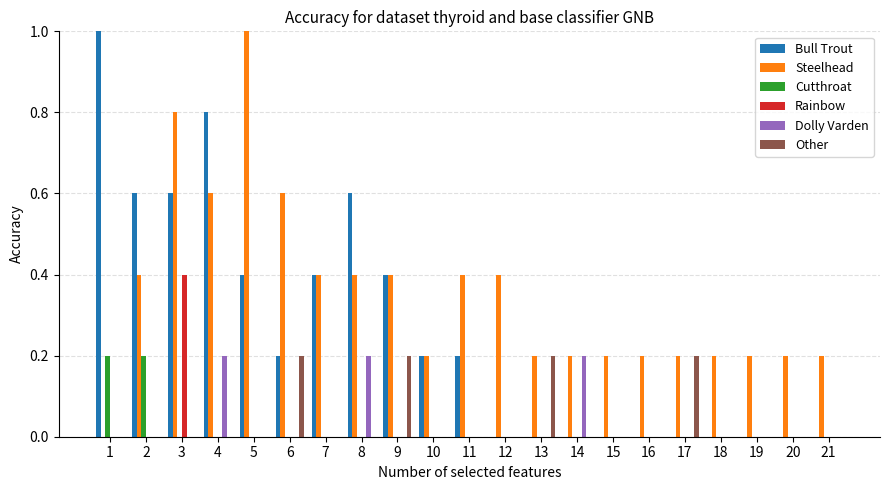

Reading right to left, extract all data points from this chart.

Bull Trout: 21=0.0	20=0.0	19=0.0	18=0.0	17=0.0	16=0.0	15=0.0	14=0.0	13=0.0	12=0.0	11=0.2	10=0.2	9=0.4	8=0.6	7=0.4	6=0.2	5=0.4	4=0.8	3=0.6	2=0.6	1=1.0
Steelhead: 21=0.2	20=0.2	19=0.2	18=0.2	17=0.2	16=0.2	15=0.2	14=0.2	13=0.2	12=0.4	11=0.4	10=0.2	9=0.4	8=0.4	7=0.4	6=0.6	5=1.0	4=0.6	3=0.8	2=0.4	1=0.0
Cutthroat: 21=0.0	20=0.0	19=0.0	18=0.0	17=0.0	16=0.0	15=0.0	14=0.0	13=0.0	12=0.0	11=0.0	10=0.0	9=0.0	8=0.0	7=0.0	6=0.0	5=0.0	4=0.0	3=0.0	2=0.2	1=0.2
Rainbow: 21=0.0	20=0.0	19=0.0	18=0.0	17=0.0	16=0.0	15=0.0	14=0.0	13=0.0	12=0.0	11=0.0	10=0.0	9=0.0	8=0.0	7=0.0	6=0.0	5=0.0	4=0.0	3=0.4	2=0.0	1=0.0
Dolly Varden: 21=0.0	20=0.0	19=0.0	18=0.0	17=0.0	16=0.0	15=0.0	14=0.2	13=0.0	12=0.0	11=0.0	10=0.0	9=0.0	8=0.2	7=0.0	6=0.0	5=0.0	4=0.2	3=0.0	2=0.0	1=0.0
Other: 21=0.0	20=0.0	19=0.0	18=0.0	17=0.2	16=0.0	15=0.0	14=0.0	13=0.2	12=0.0	11=0.0	10=0.0	9=0.2	8=0.0	7=0.0	6=0.2	5=0.0	4=0.0	3=0.0	2=0.0	1=0.0